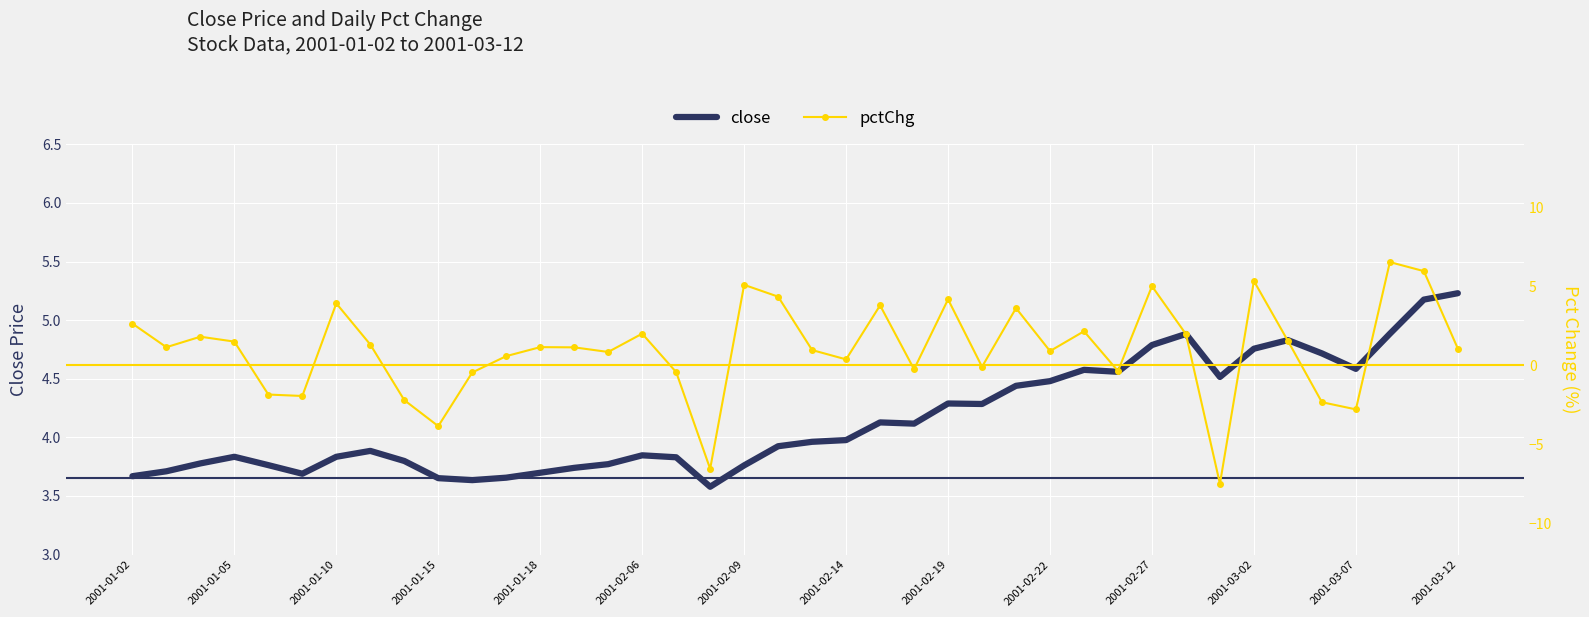

What is the maximum value for close?

5.2